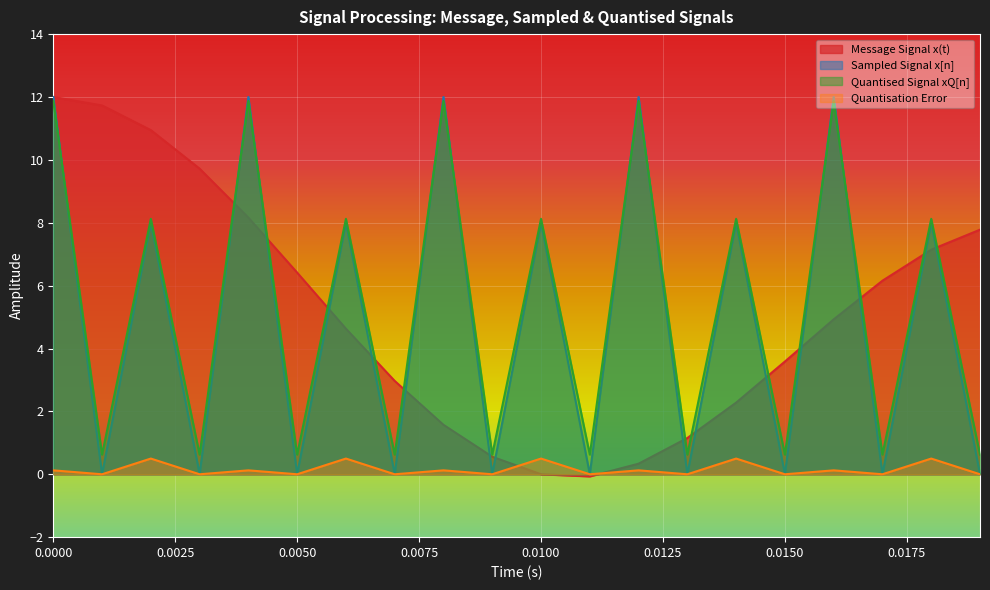

True or false: Message Signal x(t) has more than 0 interior local peaks.

False